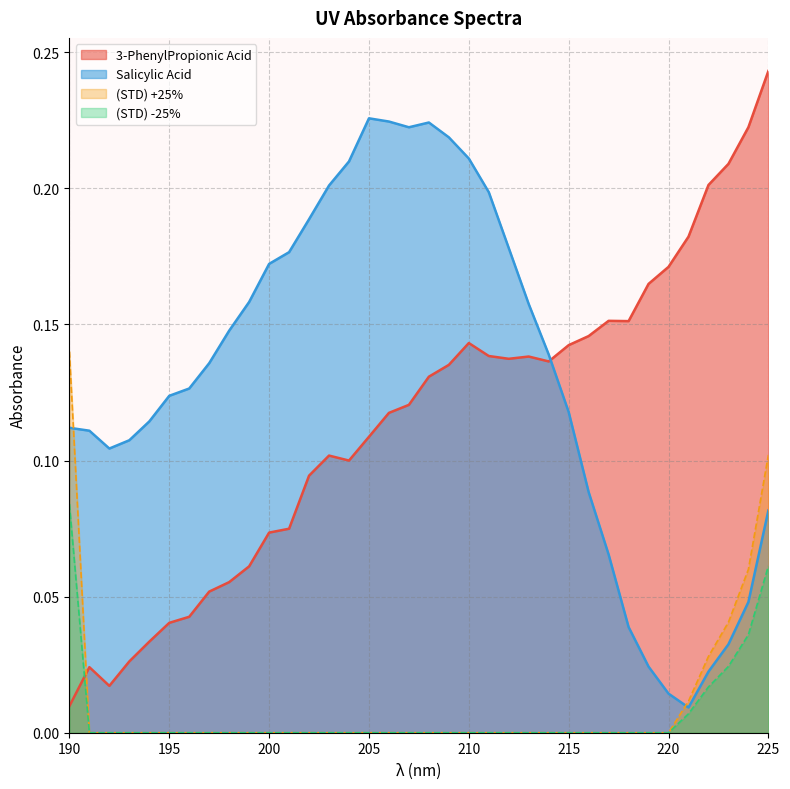

Which series has the largest total across all categories?

Salicylic Acid